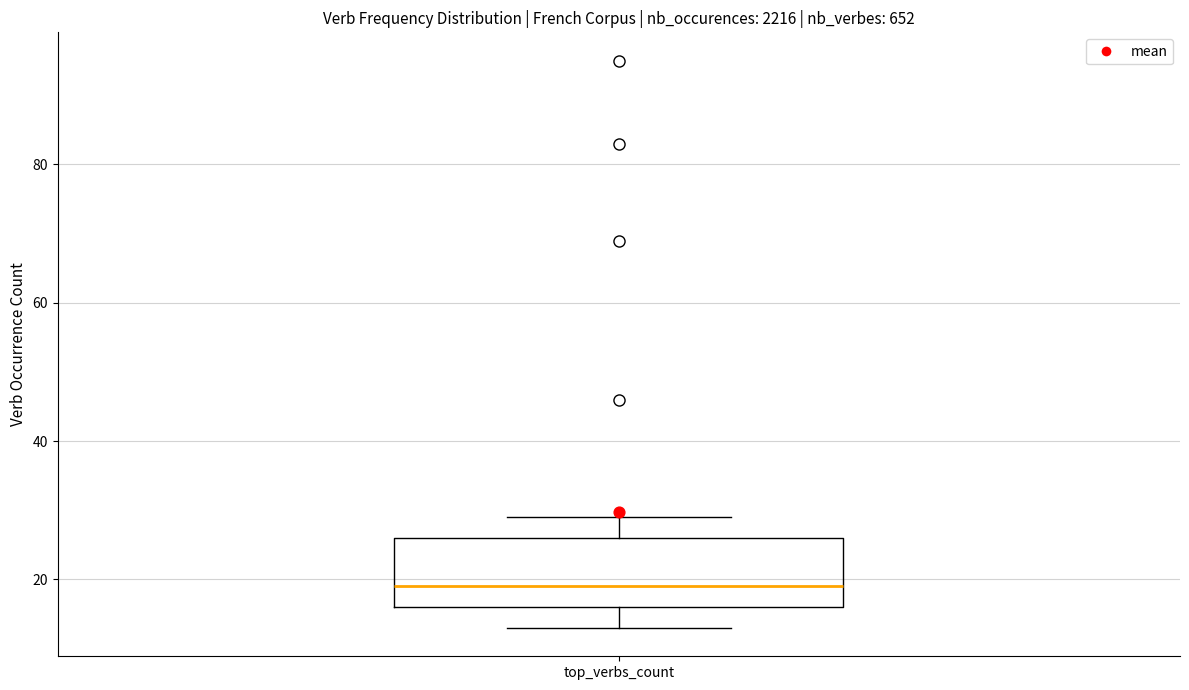

Transcribe this box plot: give where the median line is, the range the box spans, and where the two whiskers end, as read against the y-axis. The values are not printed on the chart, so give them approximately, as read against the axis.

median 20, box 16 to 26, whiskers 14 to 30